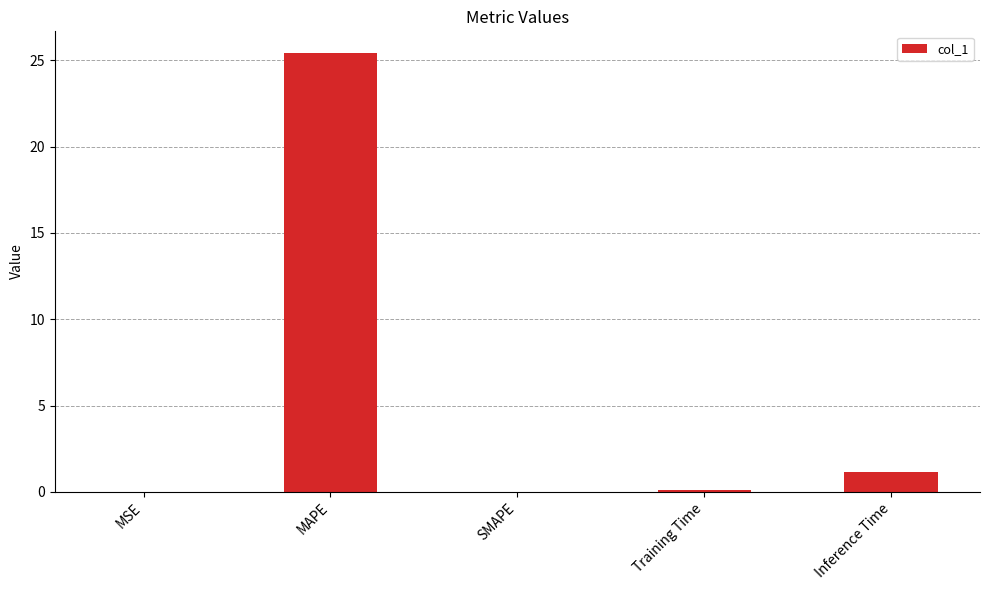

Does the chart contain stacked bars?

No